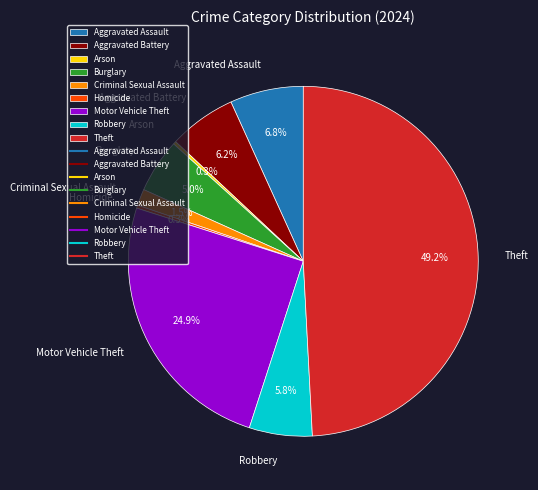

Which category has the biggest portion of the pie?

Theft